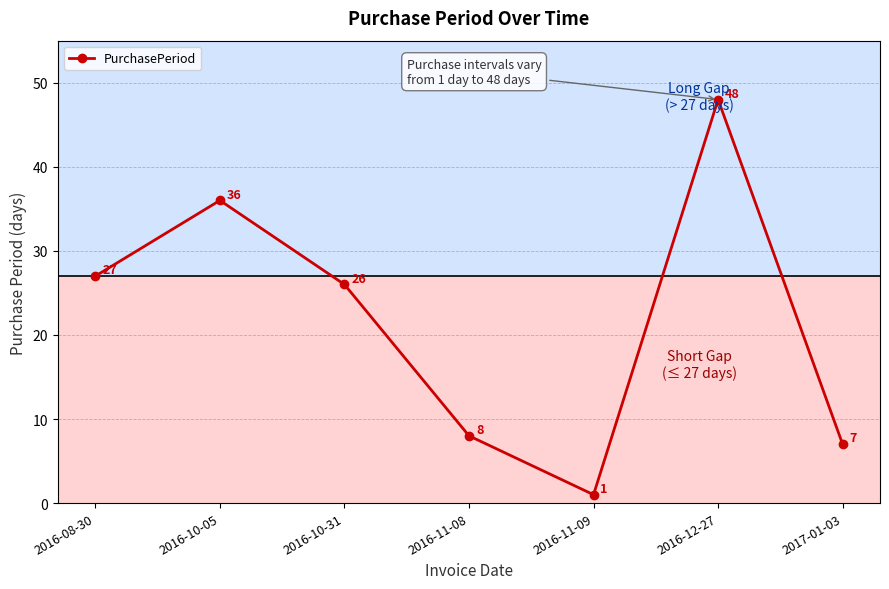

What is the label of the 3rd point from the left?

2016-10-31